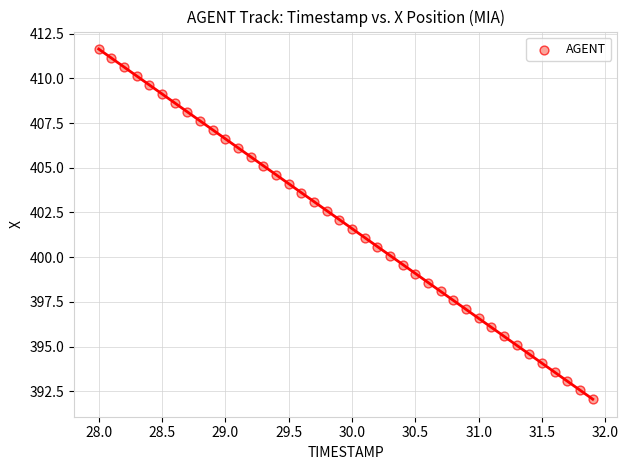

What is the range of Y values (max minus min)?

19.6